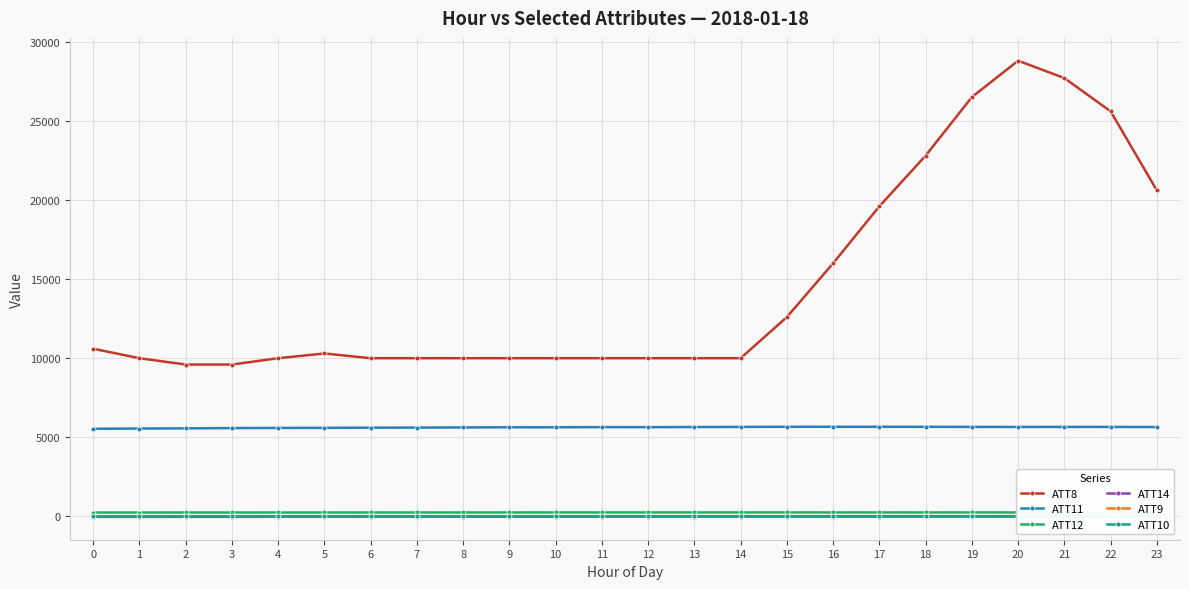

How many data points in ATT11 are above 5644?

12